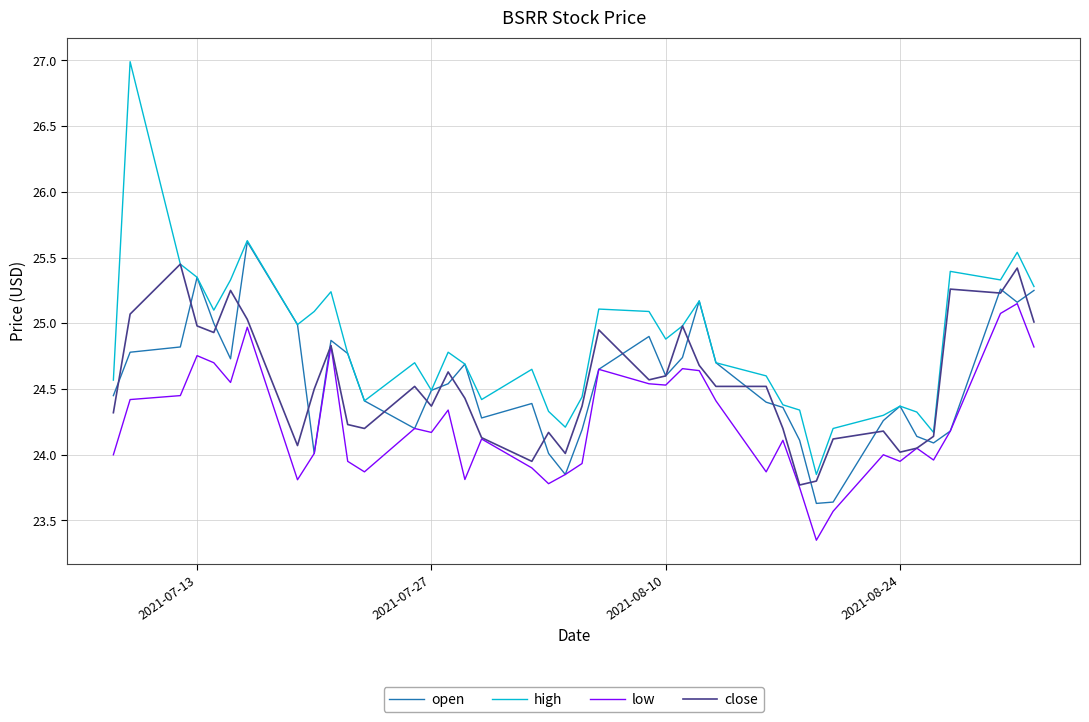

What is the greatest value displayed?

27.0